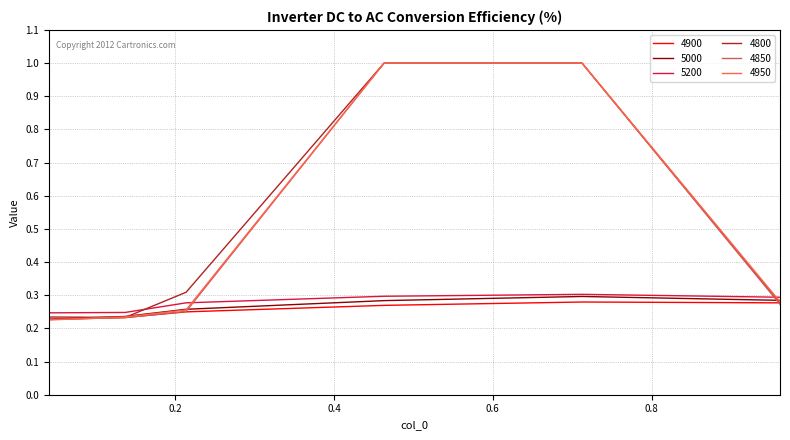

What is the greatest value displayed?

1.0